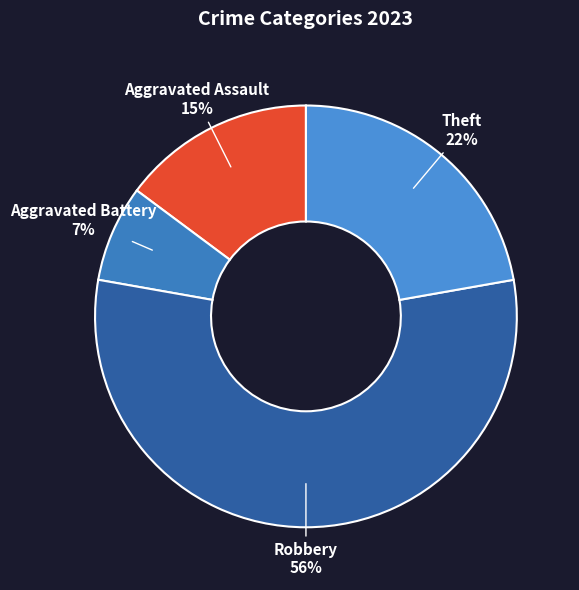

Which has a higher value, Aggravated Battery or Theft?

Theft